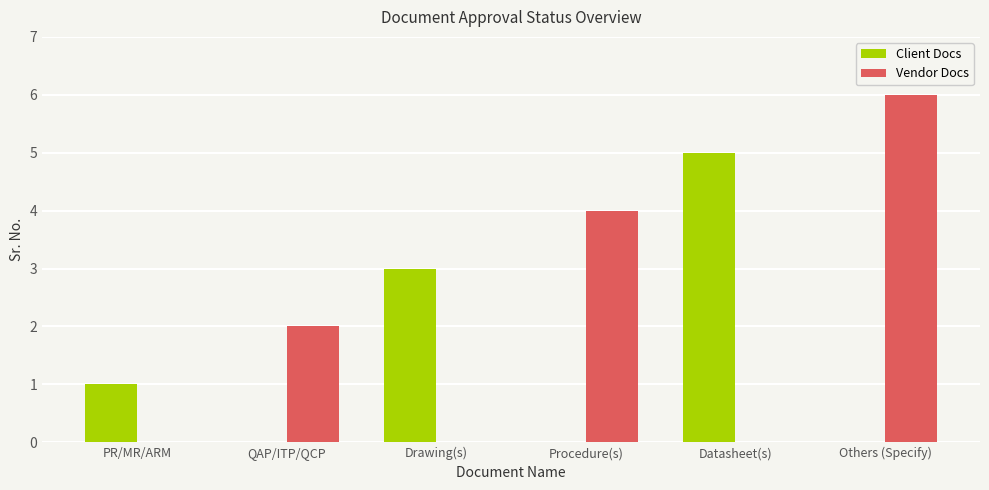

What is the sum of all Vendor Docs values?

12